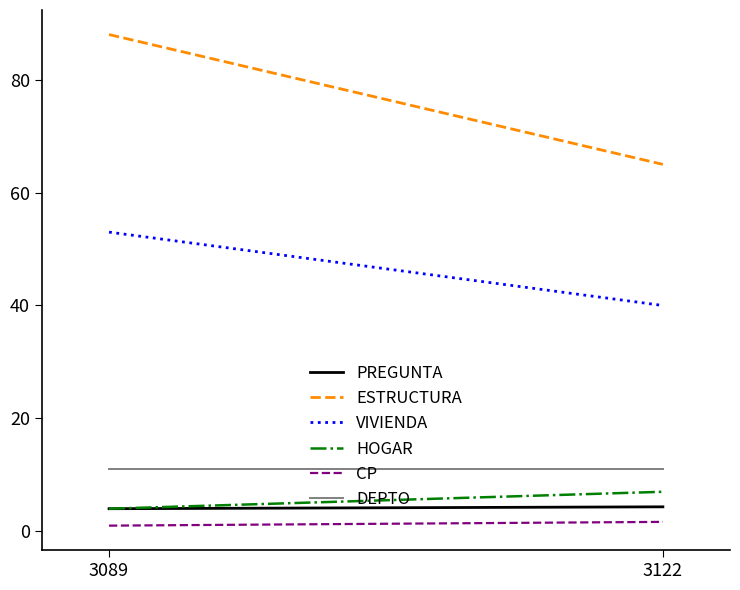

Reading left to right, extract all data points from this chart.

PREGUNTA: 3089=4.0	3122=4.3
ESTRUCTURA: 3089=88.0	3122=65.0
VIVIENDA: 3089=53.0	3122=40.0
HOGAR: 3089=4.0	3122=7.0
CP: 3089=1.0	3122=1.7
DEPTO: 3089=11.0	3122=11.0